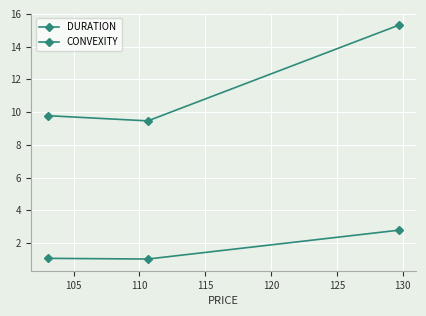

List the series in order of their overall mean, highest first.

DURATION, CONVEXITY